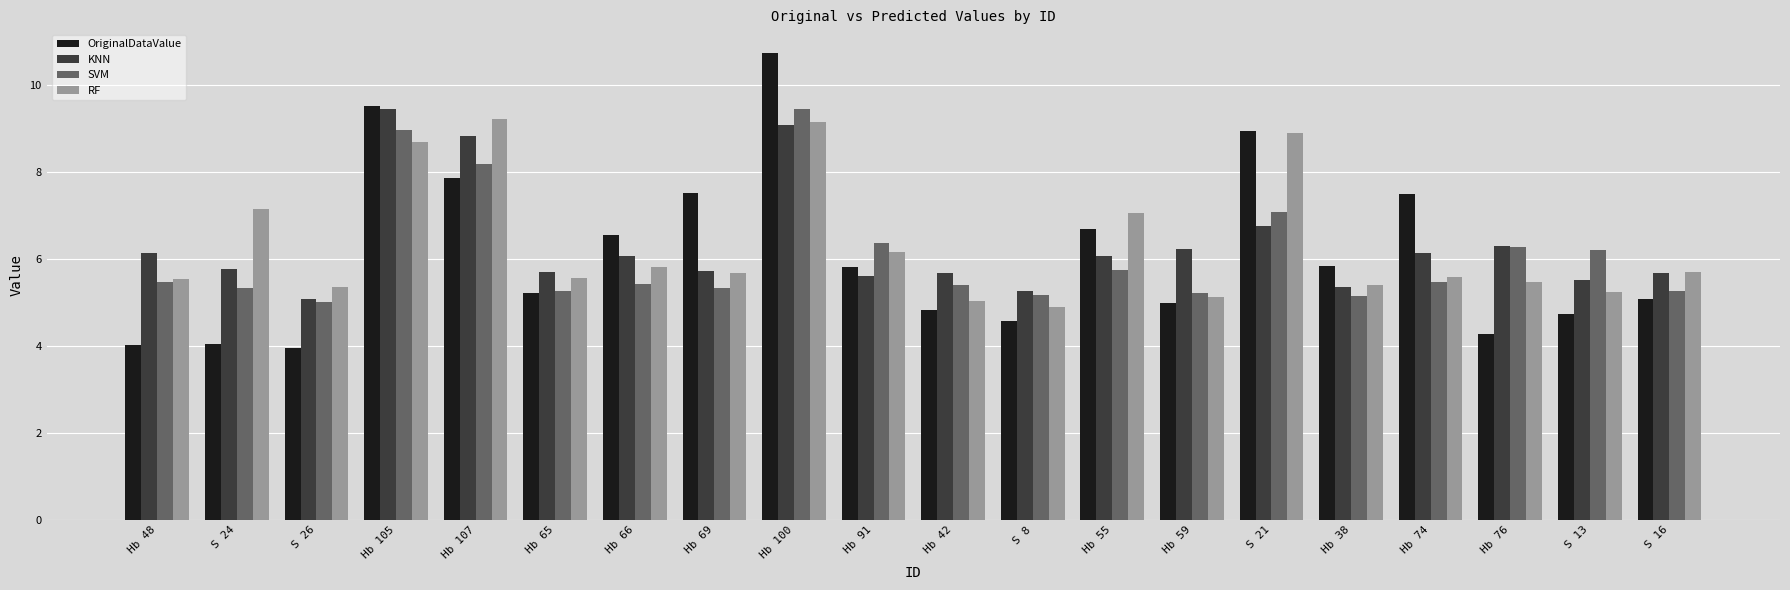

What is the label of the 16th bar from the left?

Hb 38